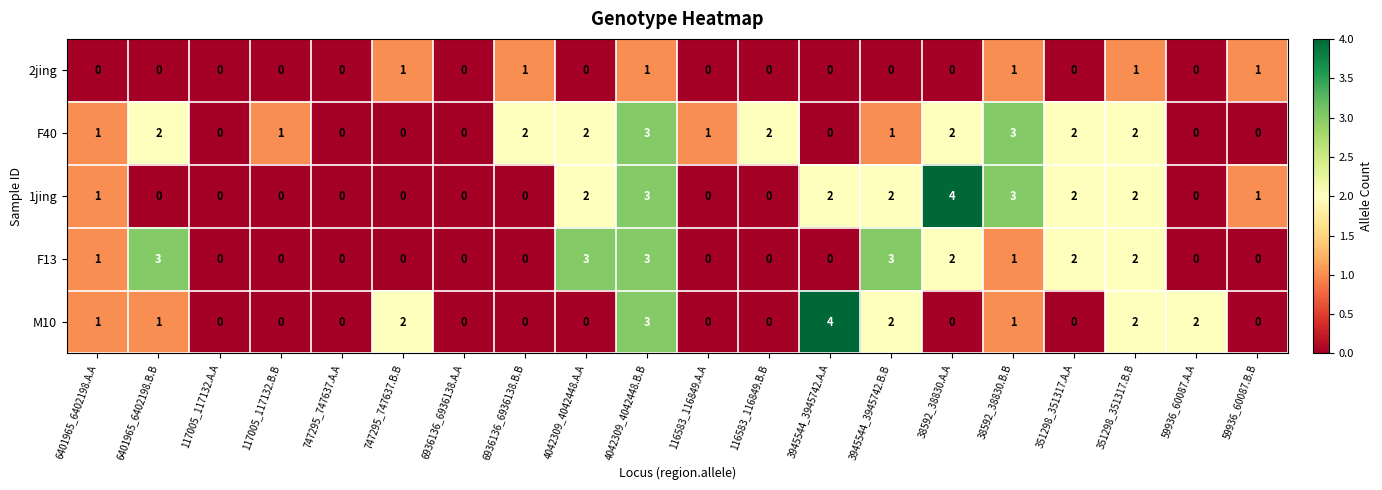

What is the sum of the F13 values at 3945544_3945742.A.A and 3945544_3945742.B.B?

3